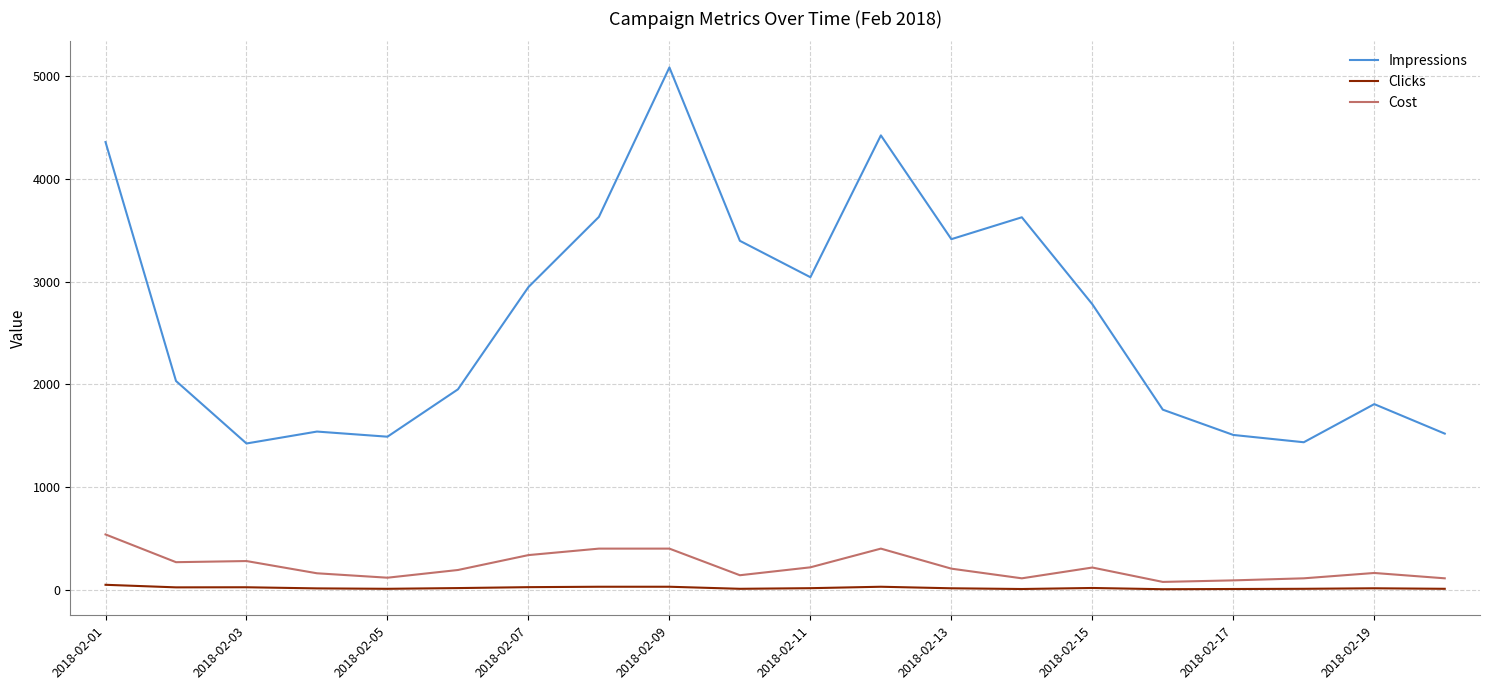

True or false: Clicks has more than 0 interior local peaks.

True